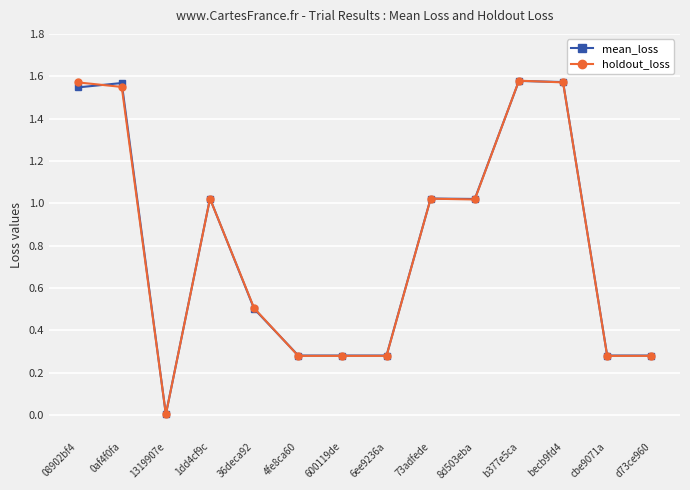

At which label is mean_loss closest to 0?

1319907e